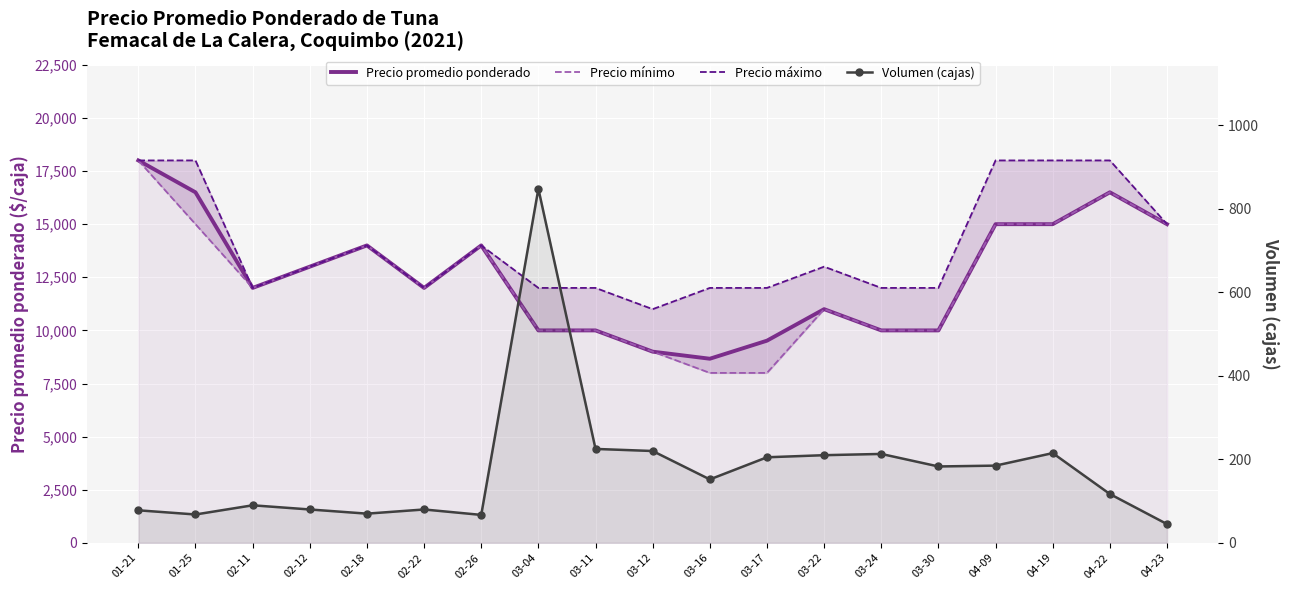

Reading left to right, transcribe all the data shown in this chart.

Precio promedio ponderado: 18000	16500	12000	13000	14000	12000	14000	10000	10000	9000	8667	9517	11000	10000	10000	15000	15000	16500	15000
Precio mínimo: 18000	15000	12000	13000	14000	12000	14000	10000	10000	9000	8000	8000	11000	10000	10000	15000	15000	16500	15000
Precio máximo: 18000	18000	12000	13000	14000	12000	14000	12000	12000	11000	12000	12000	13000	12000	12000	18000	18000	18000	15000
Volumen (cajas): 78	68	90	80	70	80	67	848	225	220	152	205	210	213	183	185	215	117	45